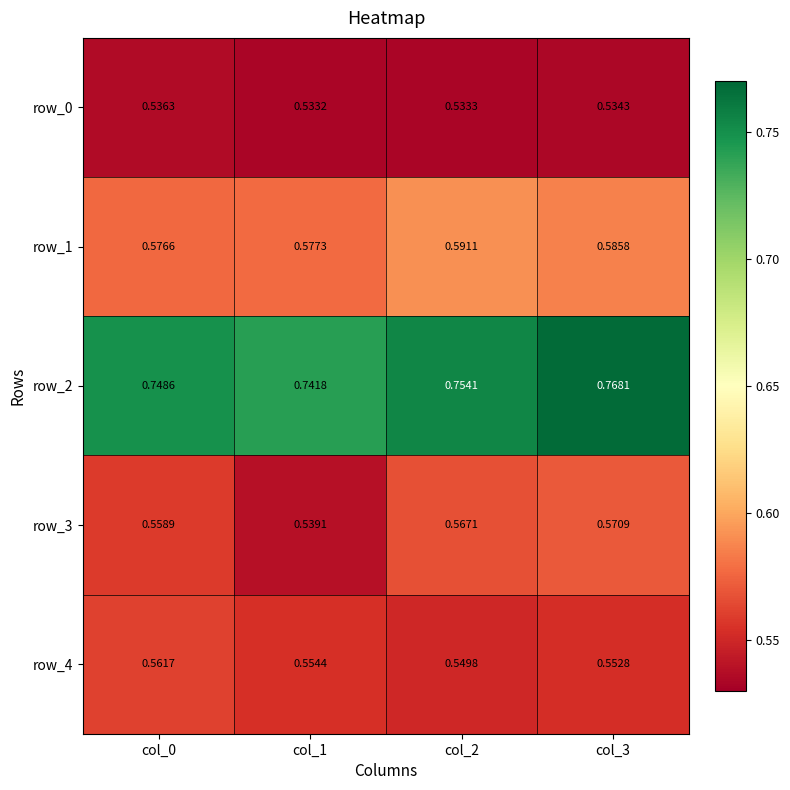

Which category has the lowest value in the row_4 series?

col_2